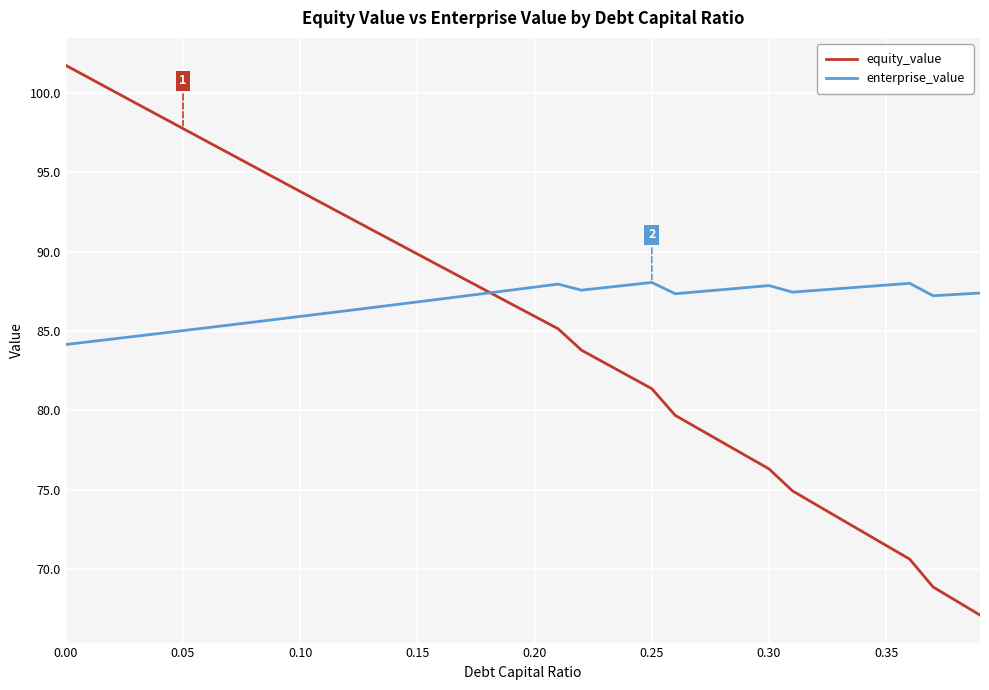

What is the difference between the second highest and second lowest values in the equity_value series?

33.0